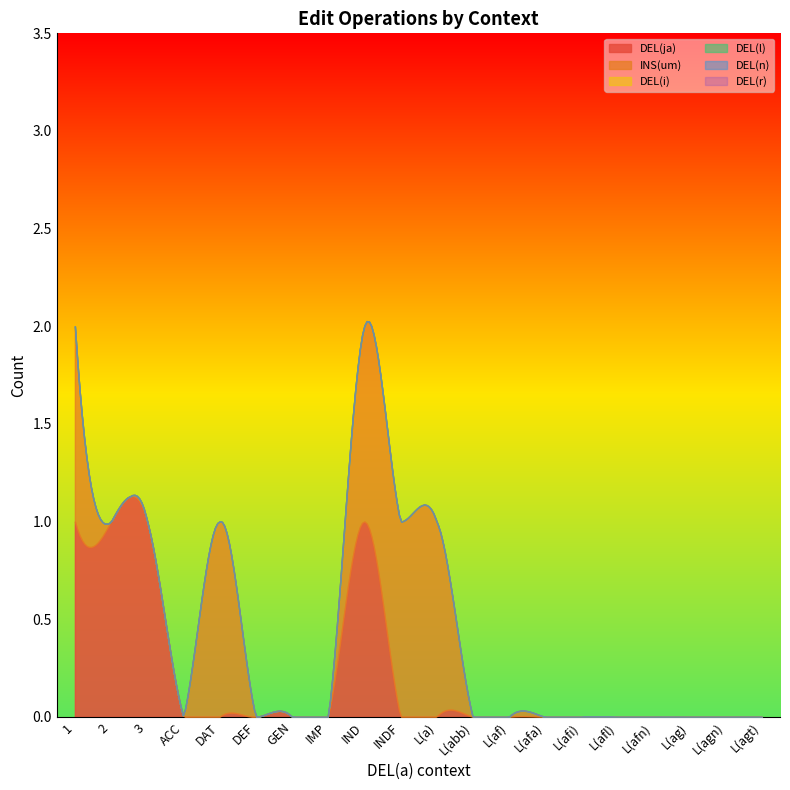

What are all the series names shown in the legend?

DEL(ja), INS(um), DEL(i), DEL(l), DEL(n), DEL(r)